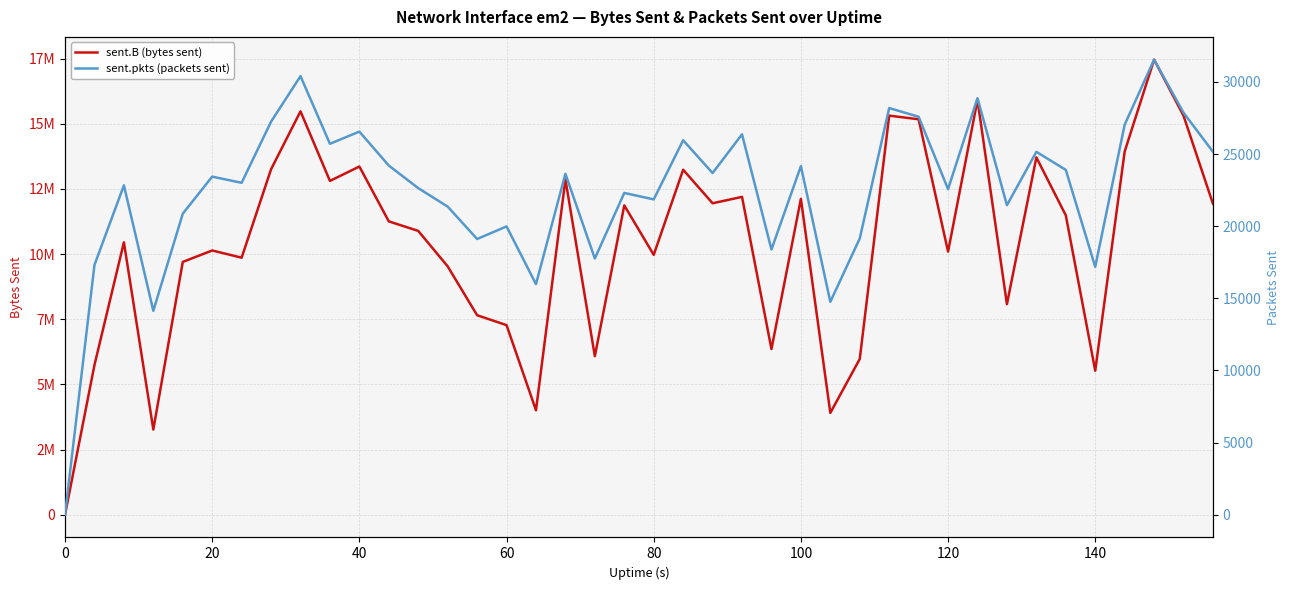

Reading right to left, list all the values displayed in this chart.

sent.B (bytes sent): 11929800	15308381	17461189	13934482	5525590	11486905	13710325	8079763	15912120	10095962	15173092	15312671	5975417	3906021	12119610	6356098	12195269	11950034	13236613	9971262	11869438	6082510	12865113	4007833	7273689	7654355	9529103	10889522	11255178	13360110	12807466	15477526	13255569	9862332	10138691	9698941	3267529	10451566	5743355	0
sent.pkts (packets sent): 25159	27863	31544	27035	17182	23902	25154	21455	28876	22569	27584	28189	19148	14756	24163	18384	26365	23684	25955	21856	22305	17760	23632	15984	19982	19112	21357	22637	24201	26556	25711	30398	27245	23006	23435	20864	14135	22831	17309	0